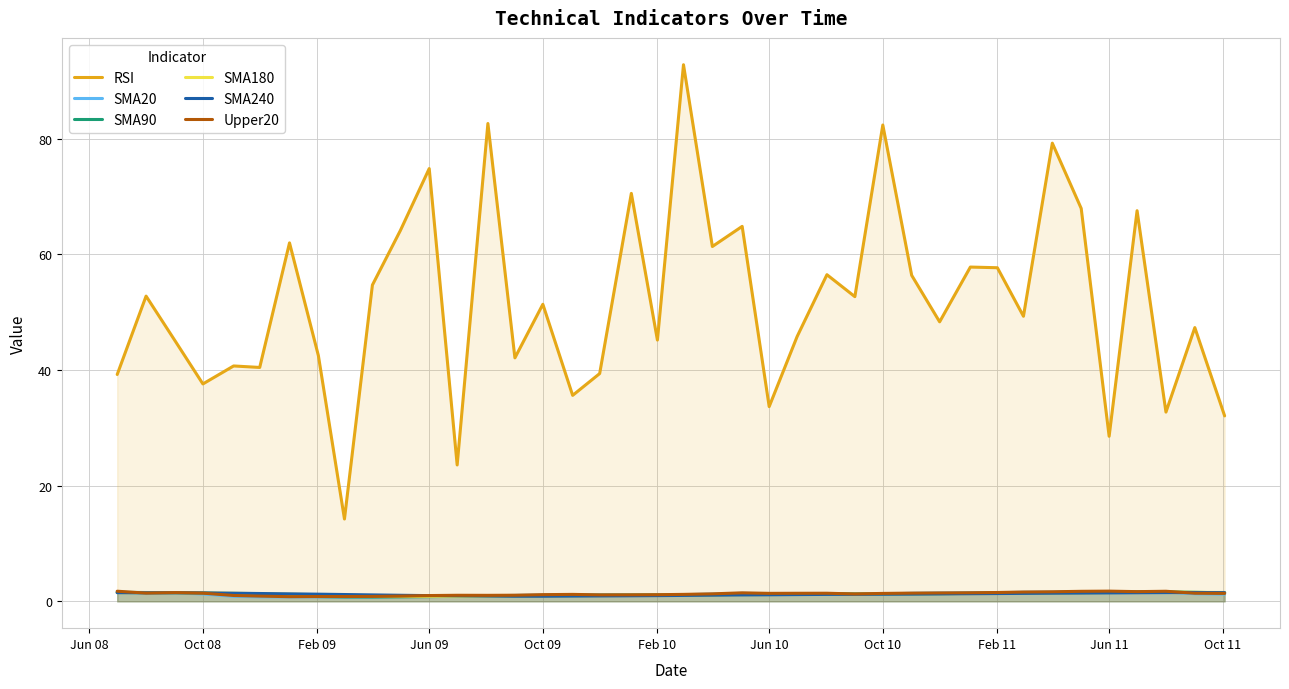

True or false: SMA90 and RSI intersect in this chart.

False